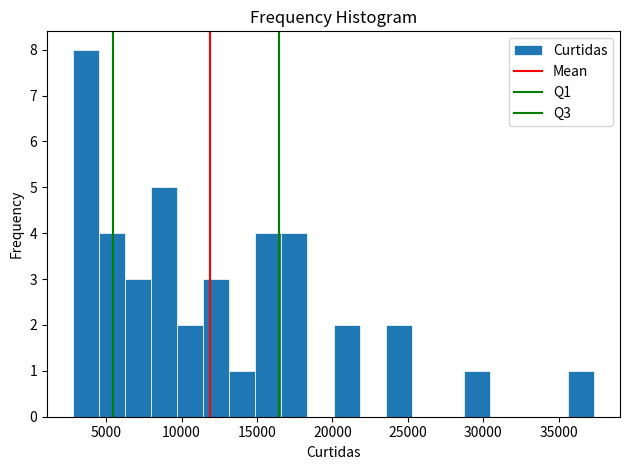

Around what value on the x-axis is the tallest bar? Give the approximate position of its centre, as read against the axis.

3500